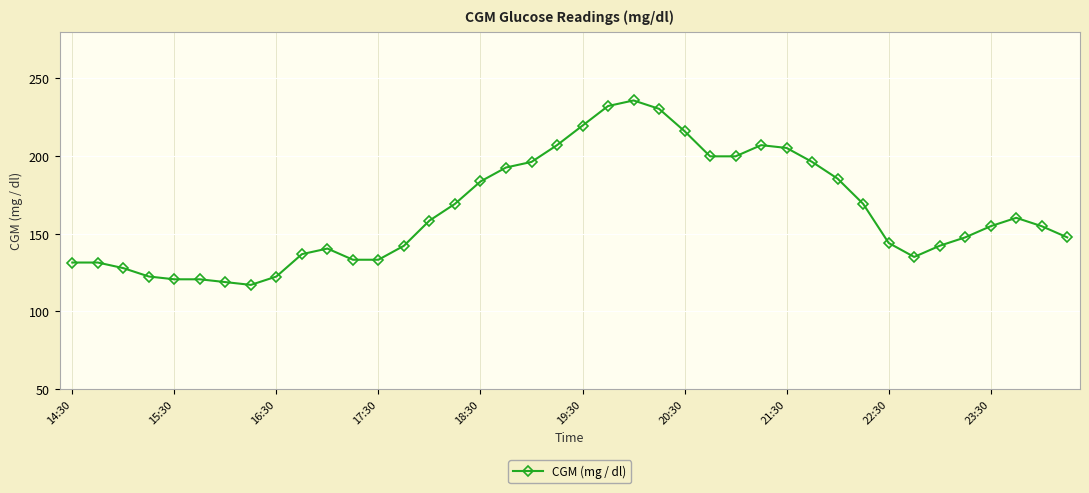

What is the maximum value shown in the chart?

235.8